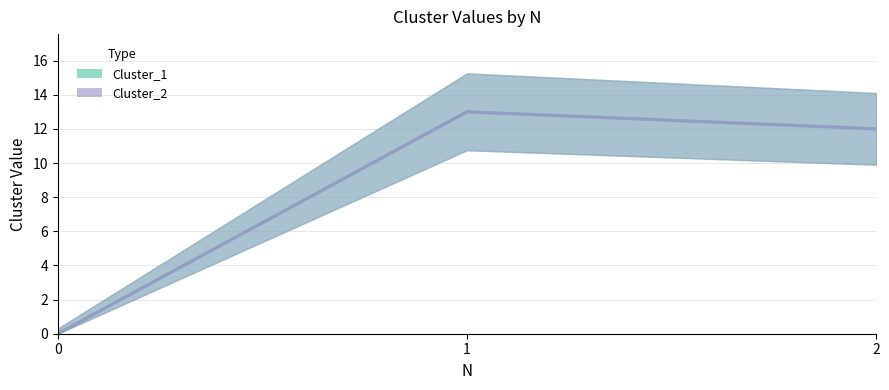

How many values in the Cluster_2 series are below 12?

1